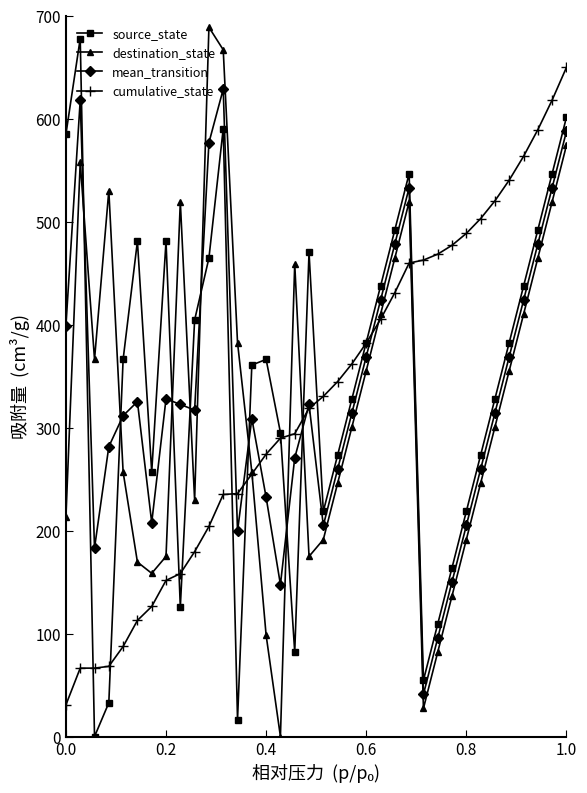

How many intersections are there between mean_transition and destination_state?

8